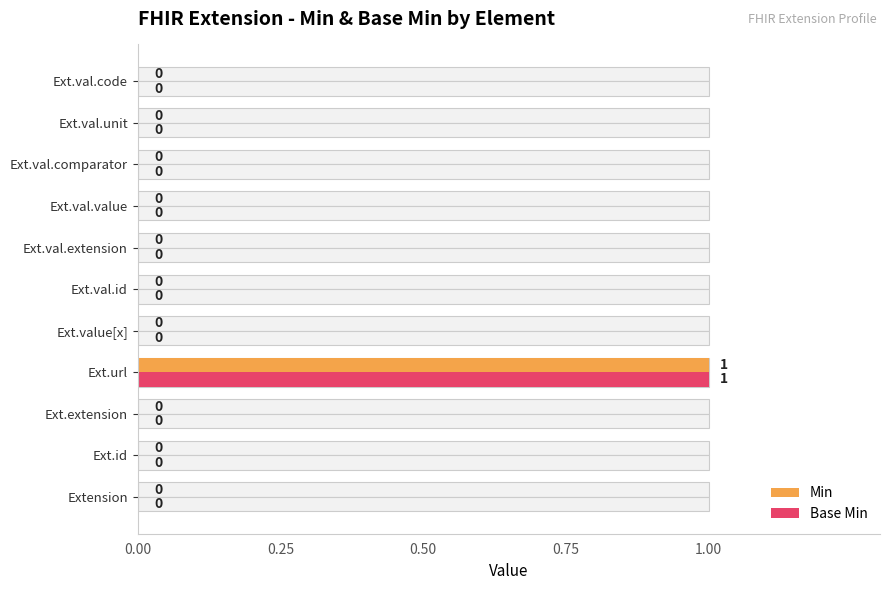

How many series are shown in this chart?

2